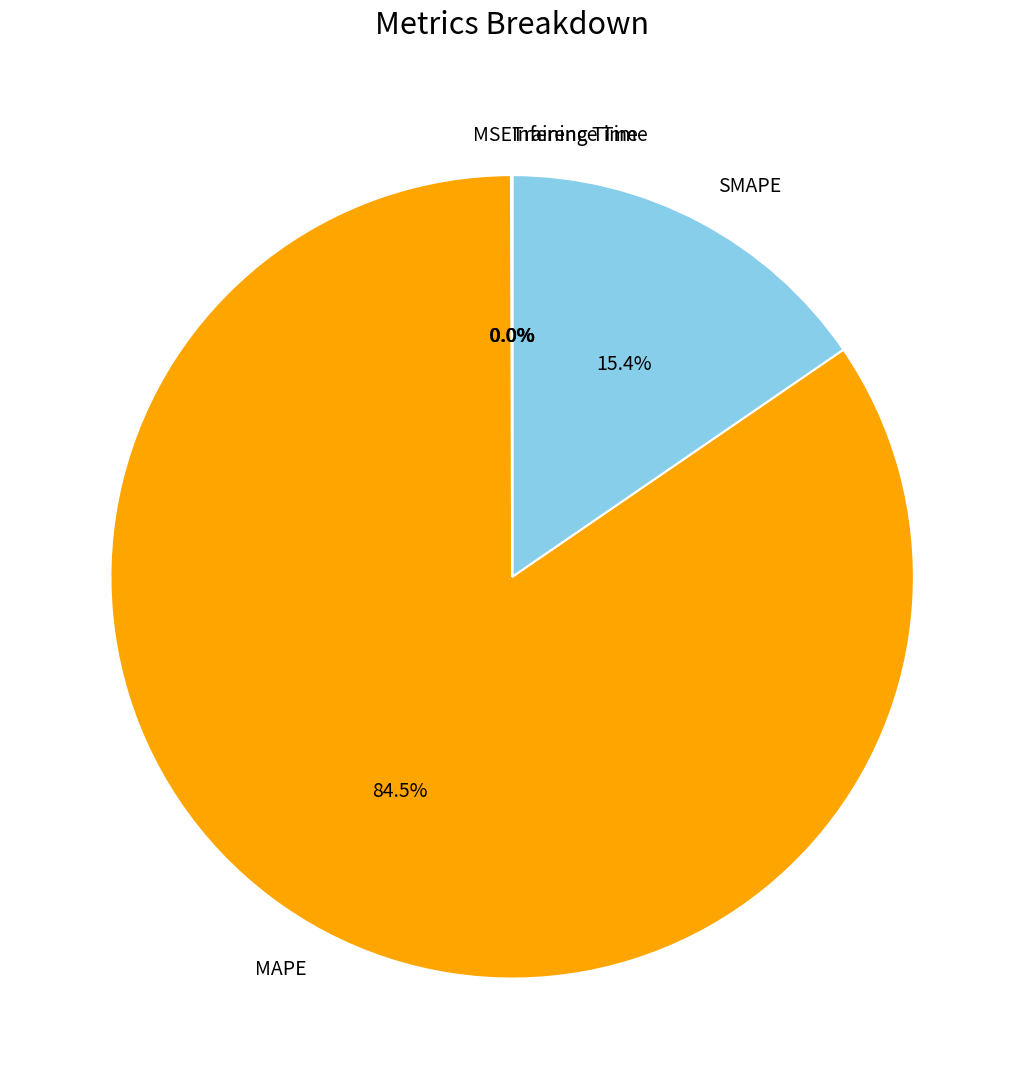

To the nearest percent, what is the difference between the largest and smallest slice percentages?

85%